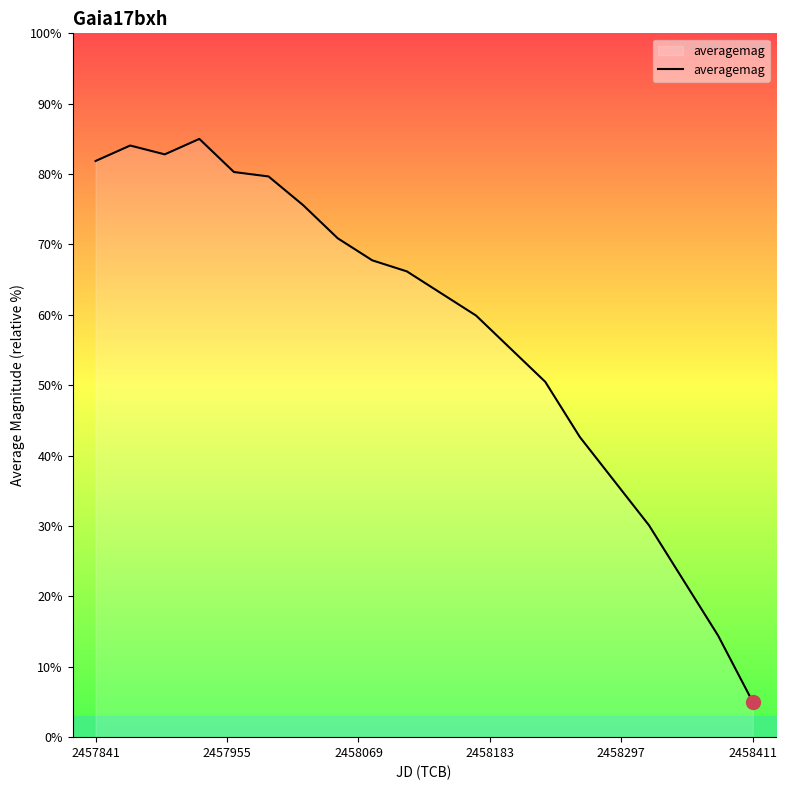

What is the difference between the maximum and minimum values?

80.0